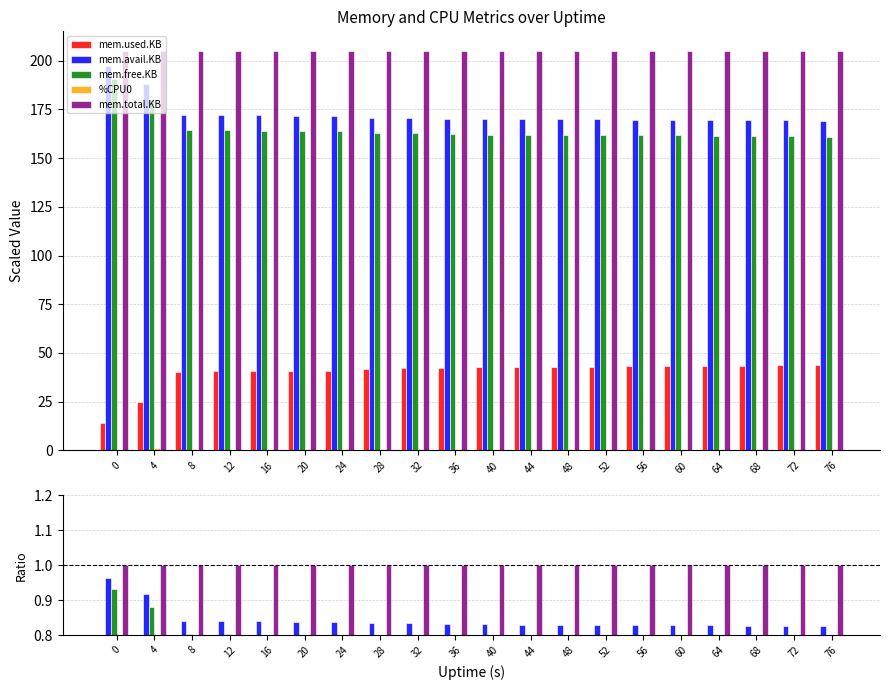

Are the bars grouped side by side (vs. stacked)?

Yes